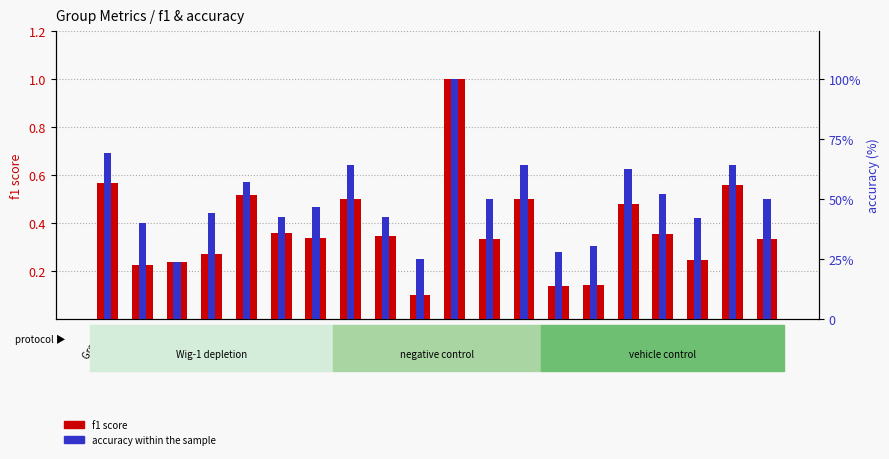

What is the difference between the maximum and minimum values in the f1 score series?

0.9